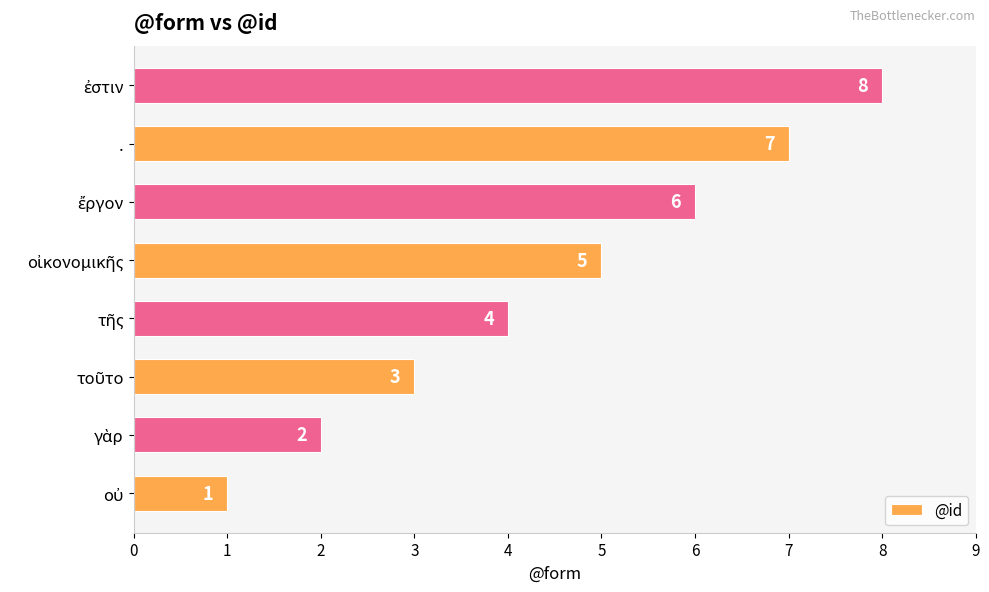

Count the values in the range 3 to 7.

5